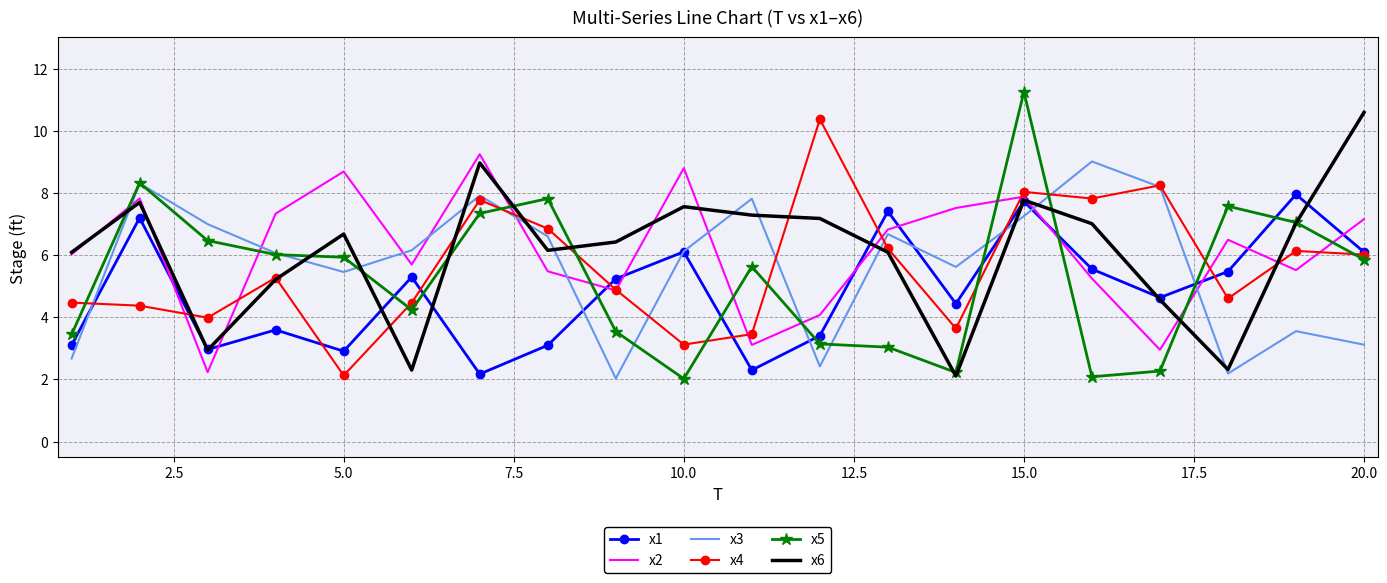

Which series has the largest range (max minus min)?

x5